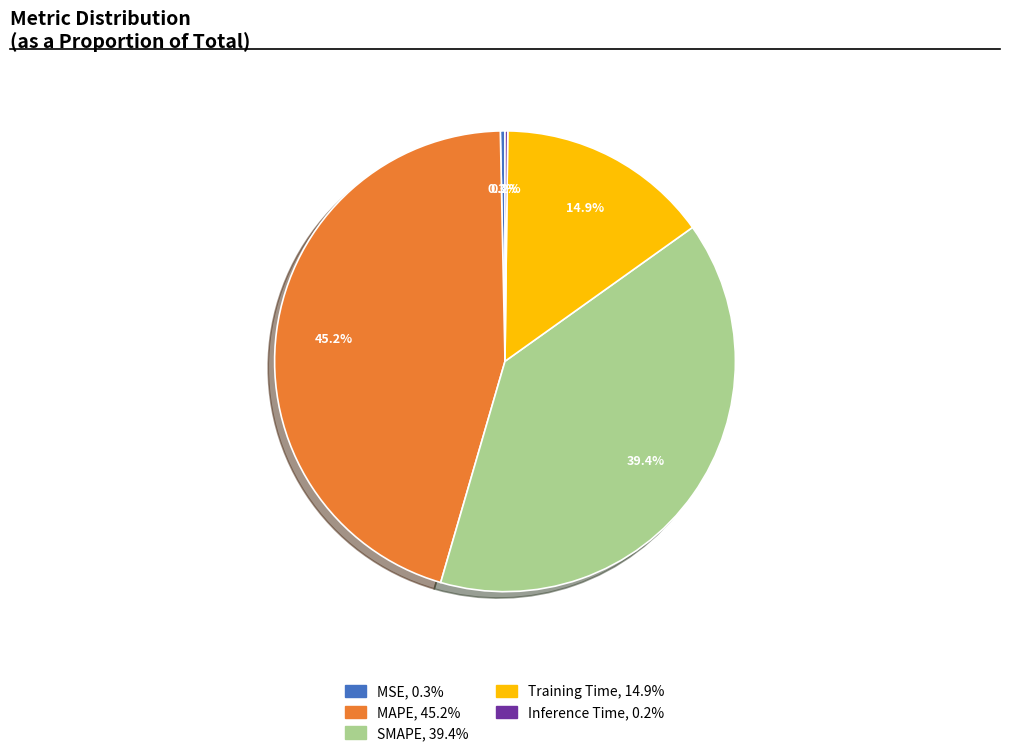

Is there a majority slice in this chart?

No